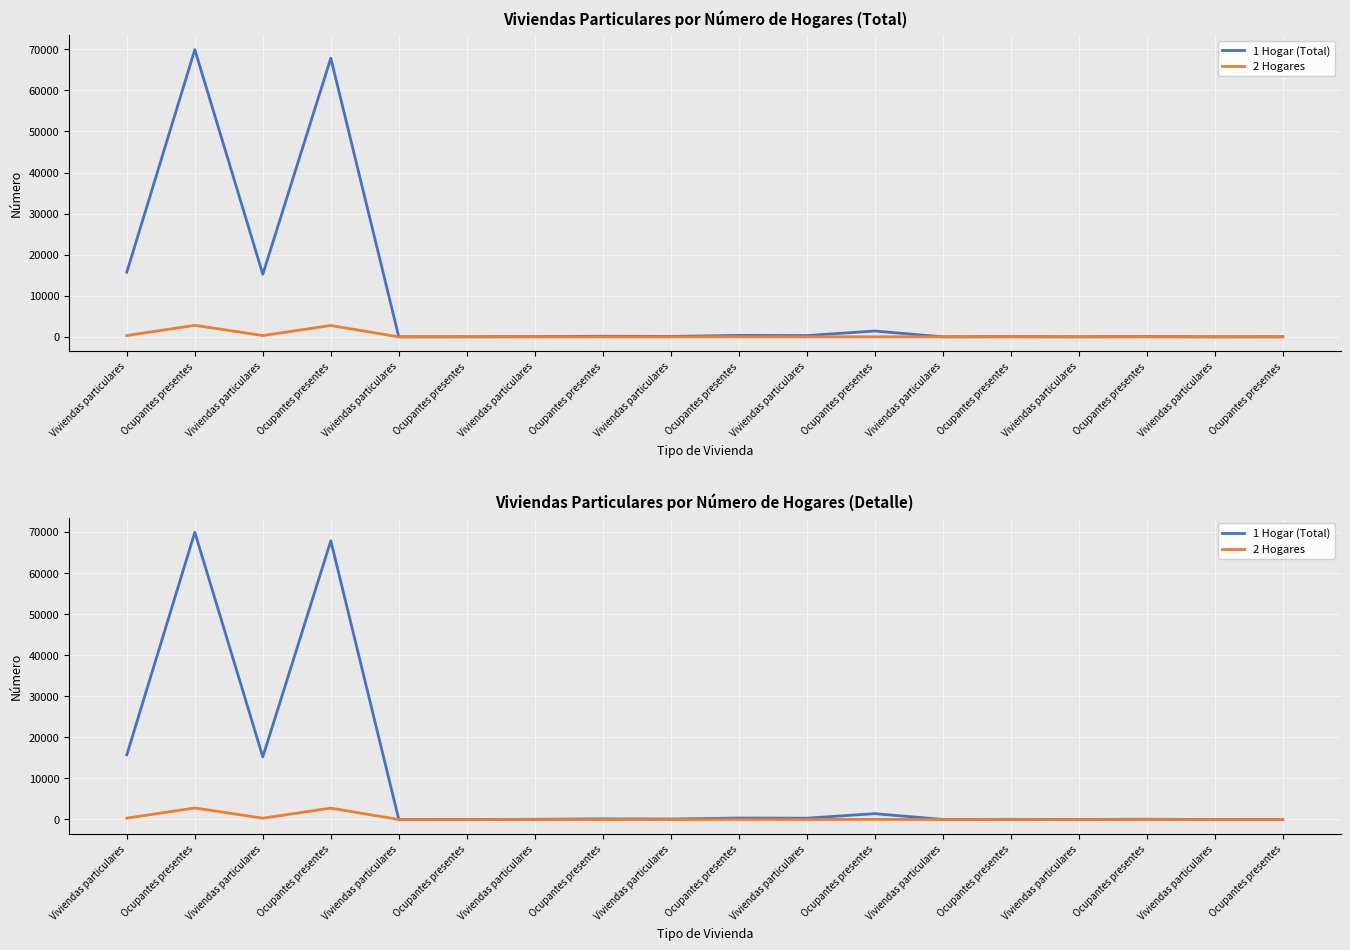

Between Ocupantes presentes and Viviendas particulares, which series saw the biggest shift?

1 Hogar (Total)